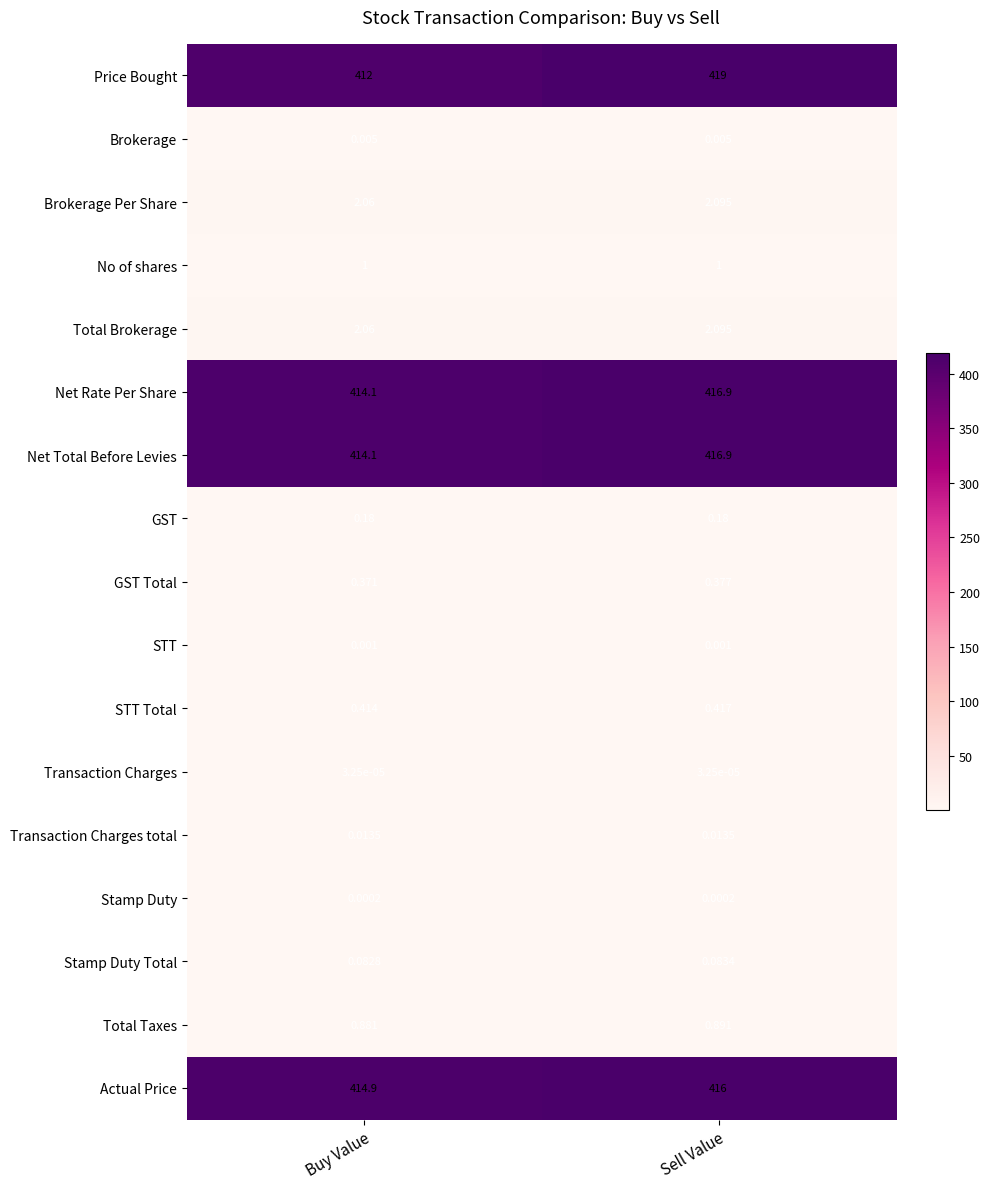

Between Buy Value and Sell Value, which series saw the biggest shift?

Price Bought